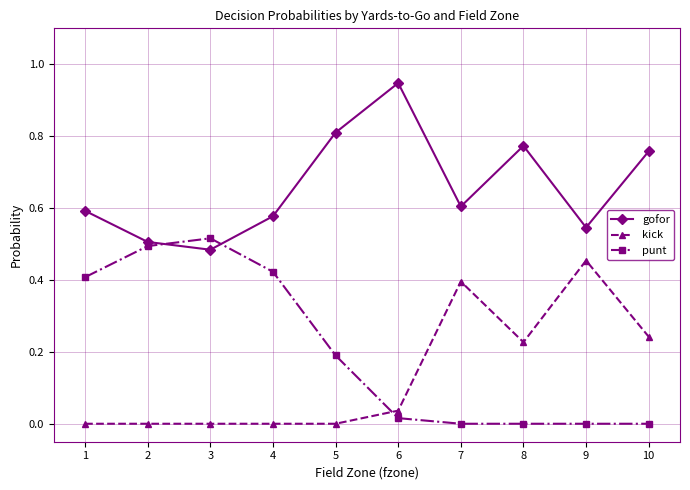

After their last crossing, which series has the higher values: gofor or punt?

gofor